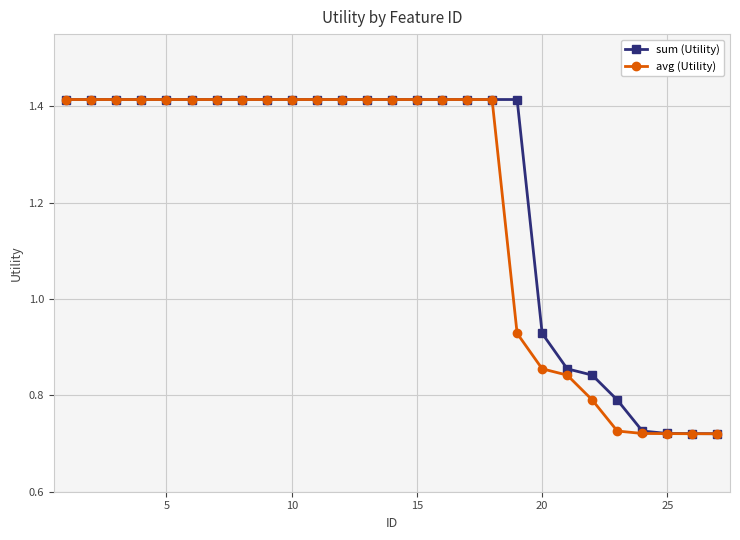

How many sum (Utility) values are between 0 and 1?

8